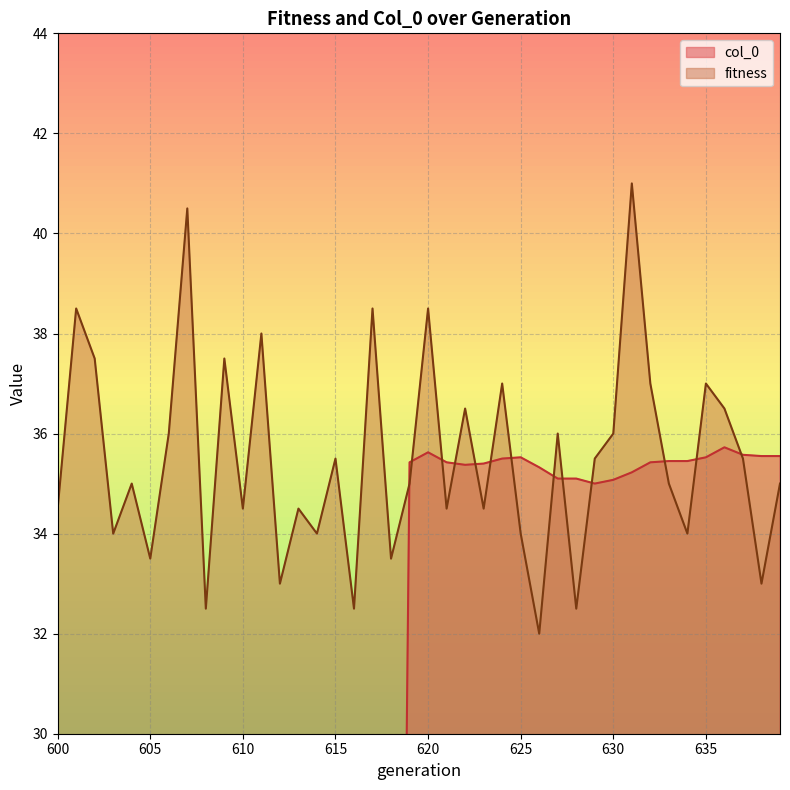

After their last crossing, which series has the higher values: fitness or col_0?

col_0